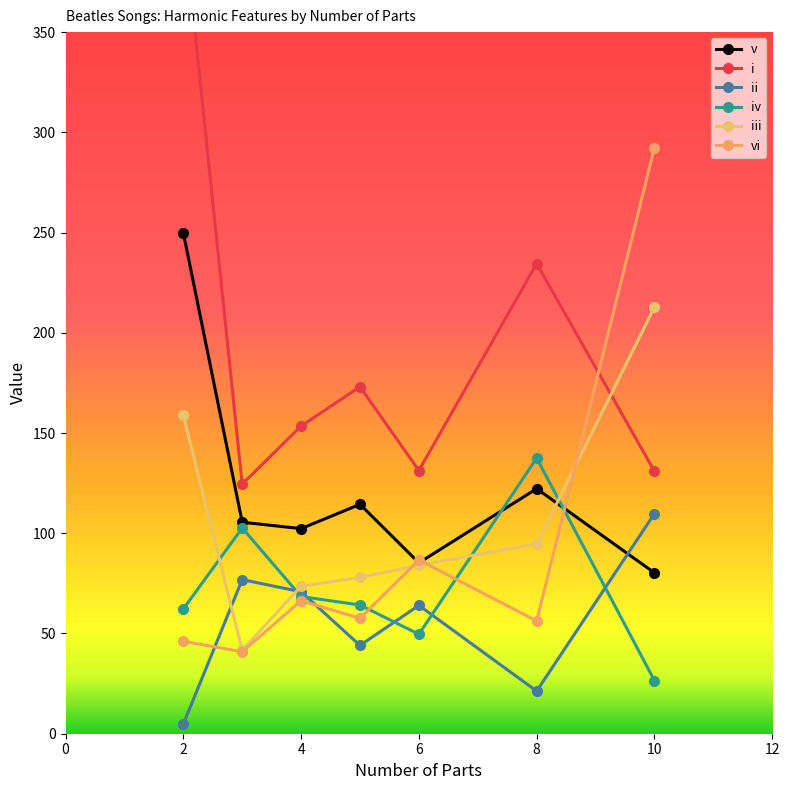

How many distinct data groups are displayed?

6